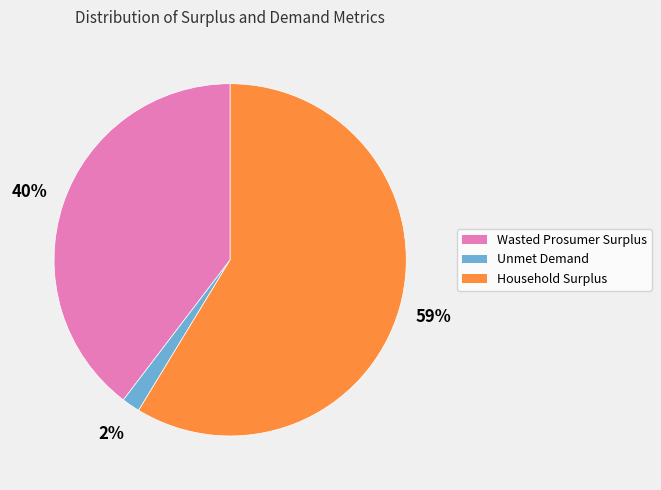

To the nearest percent, what is the average slice percentage?

33%